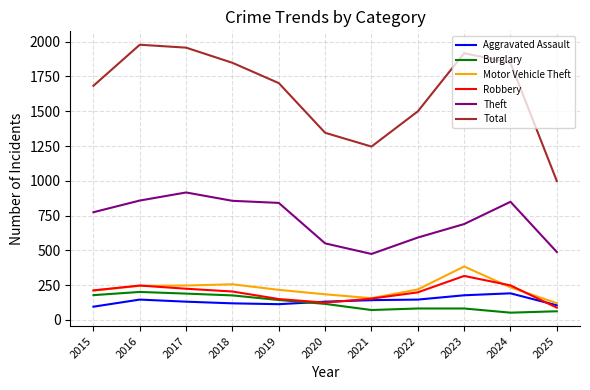

How many series are shown in this chart?

6